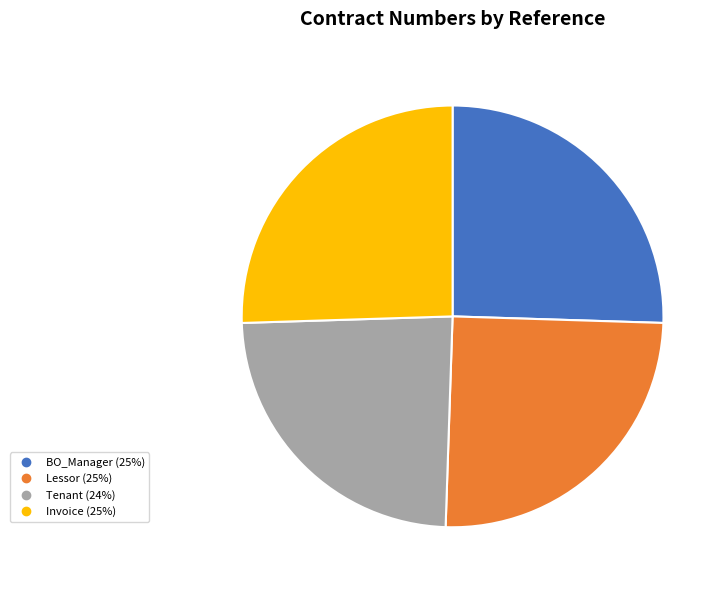

Does any single category account for the majority?

No